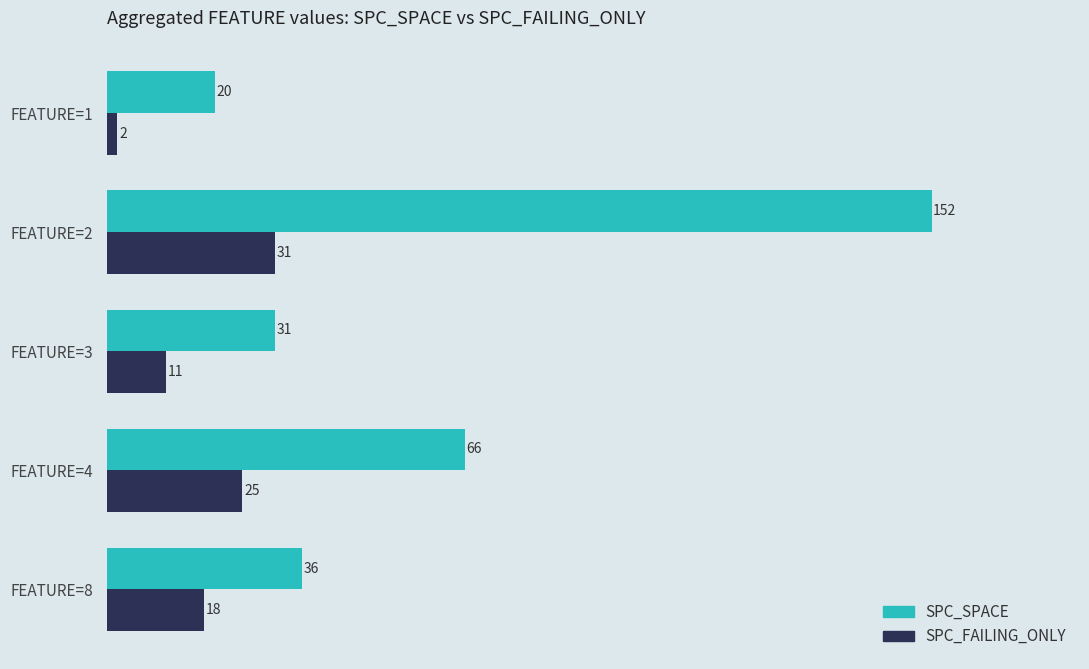

Which series changed the most between FEATURE=1 and FEATURE=4?

SPC_SPACE